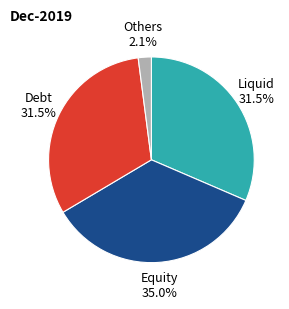

Is there any slice that represents more than half of the pie?

No